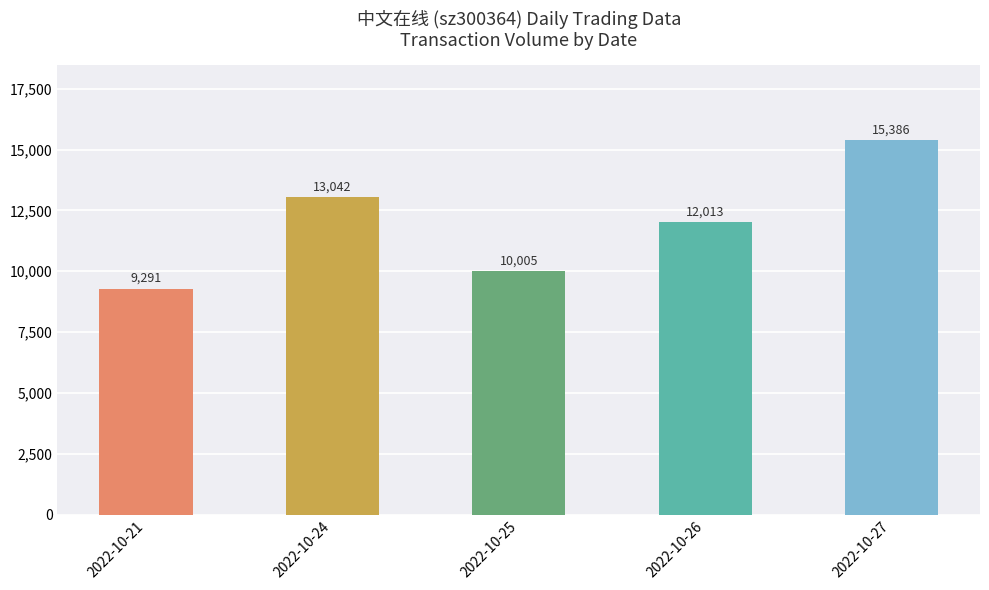

At which category does the chart reach its minimum across all series?

2022-10-21